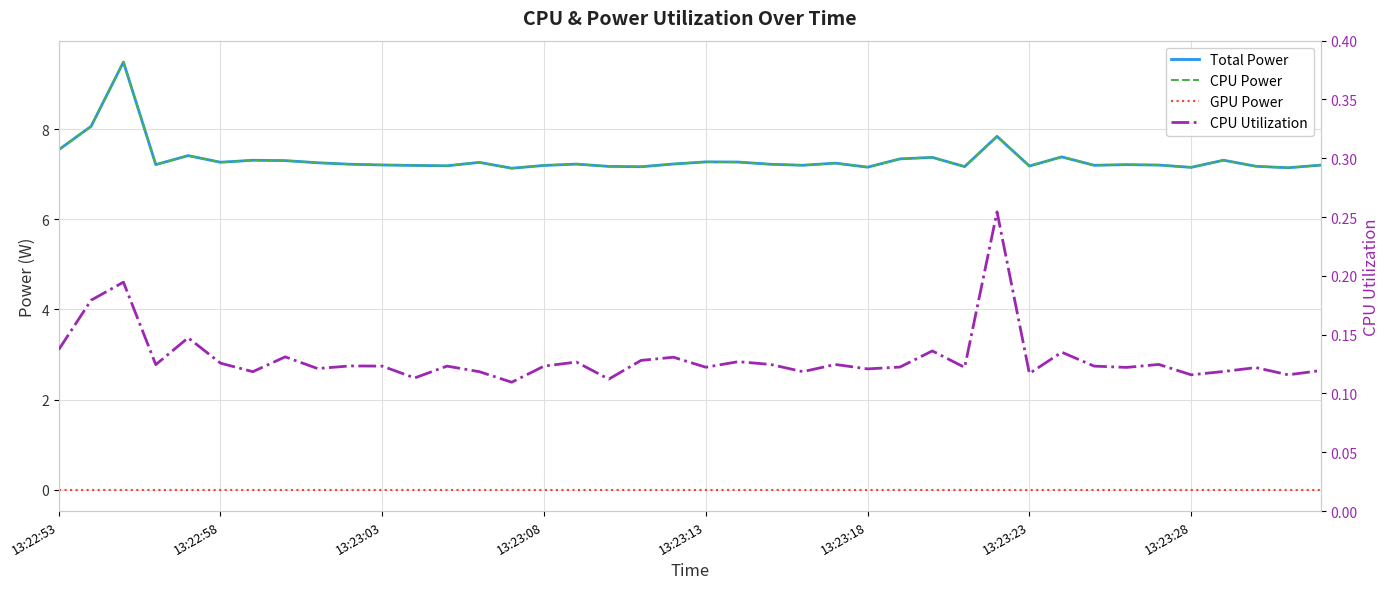

The value of GPU Power at 13:23:28 is 0.0. True or false?

True